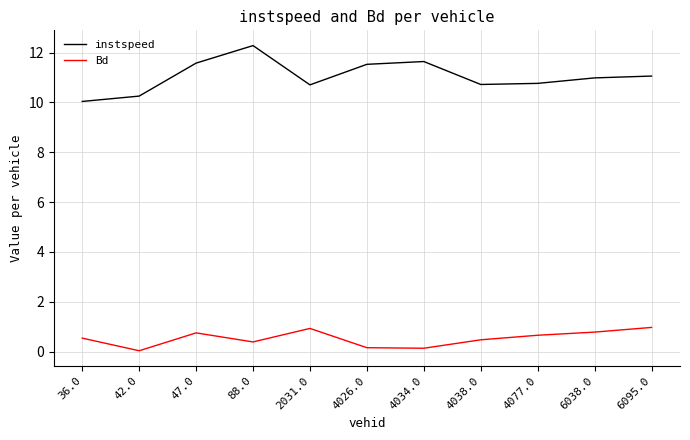

What is the difference between the maximum and minimum values in the Bd series?

0.9